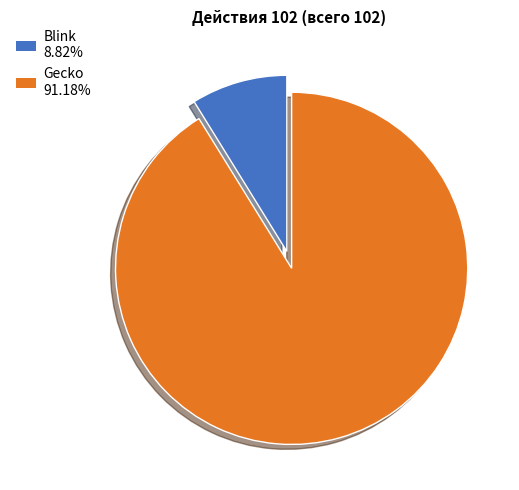

How many slices are in this pie chart?

2